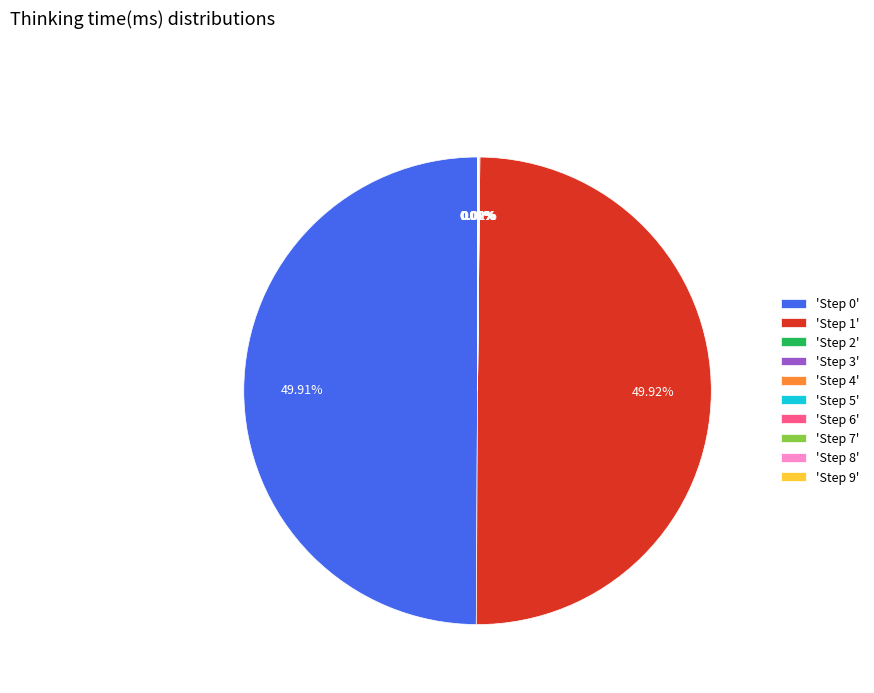

To the nearest percent, what is the difference between the largest and smallest slice percentages?

50%